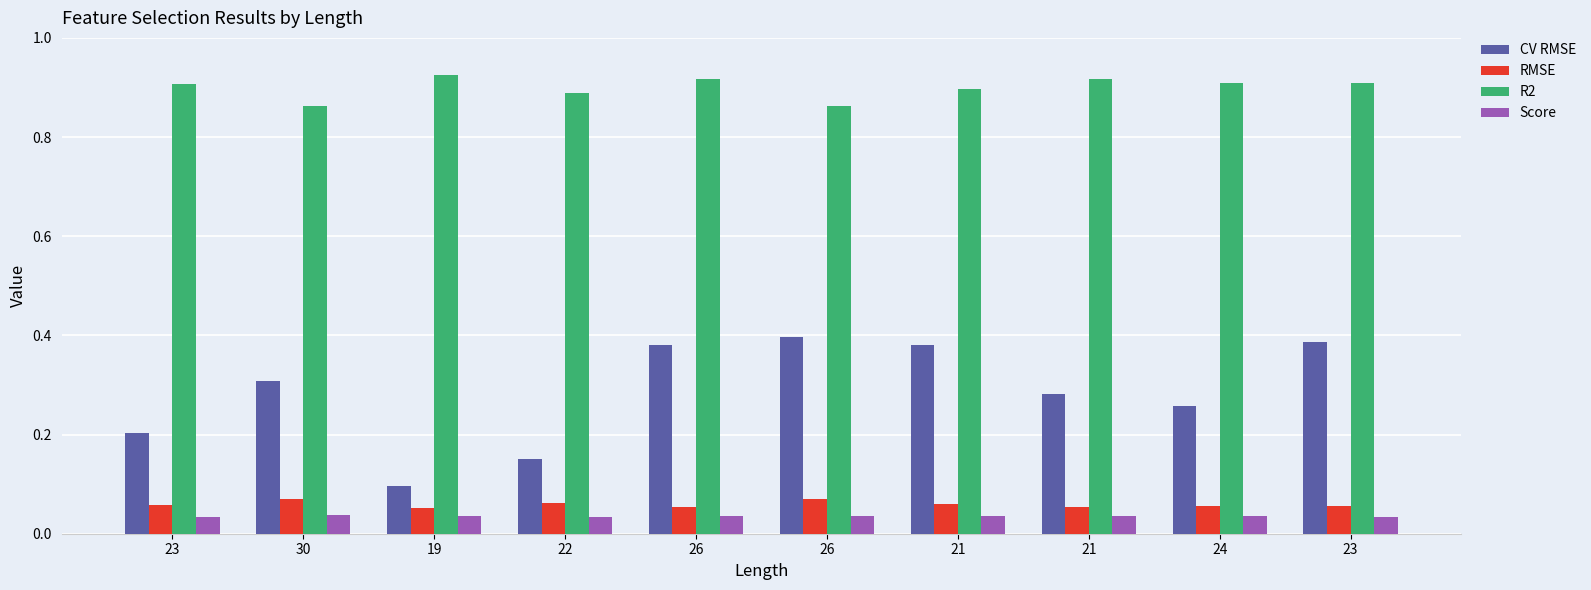

What is the total value across all series at 22?

1.1